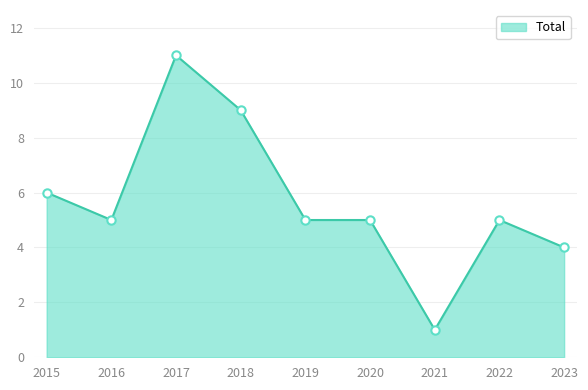

True or false: the data shows 5 at 2016.

True